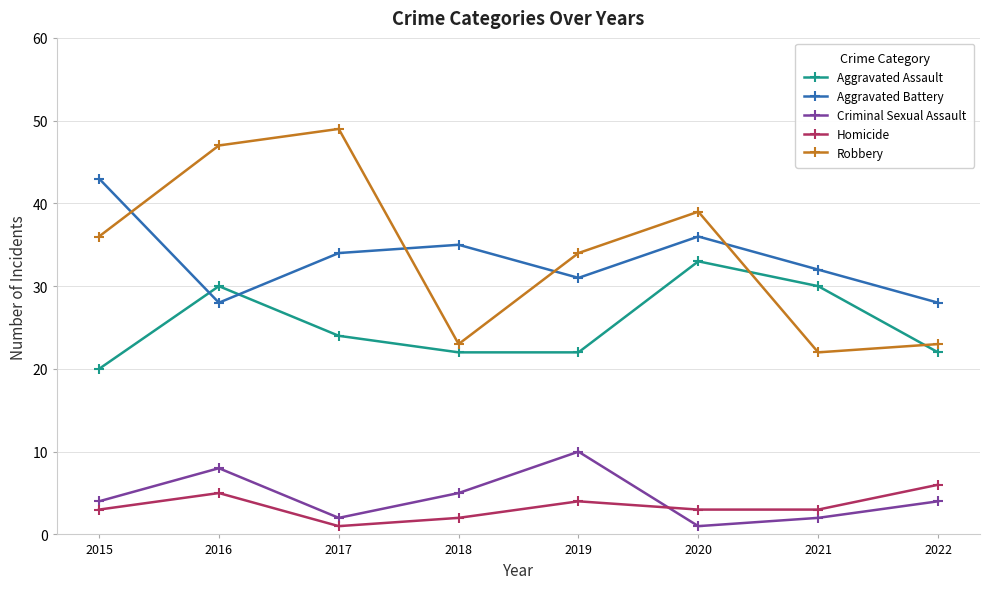

True or false: Homicide and Aggravated Assault intersect in this chart.

False